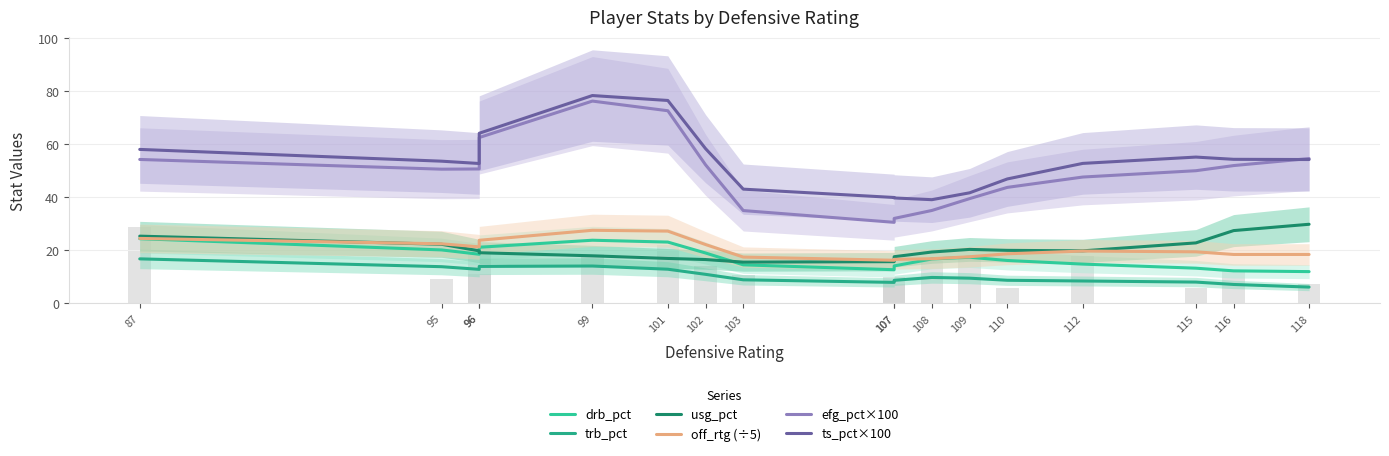

Reading left to right, list all the values displayed in this chart.

drb_pct: 87=24.4	95=20.2	96=18.5	96=21.2	99=23.8	101=23.1	102=19.0	103=14.5	107=12.7	107=14.1	108=16.8	109=17.4	110=16.2	112=14.8	115=13.3	116=12.3	118=12.0
trb_pct: 87=16.8	95=13.9	96=12.8	96=13.9	99=14.1	101=12.9	102=11.0	103=8.9	107=7.9	107=8.7	108=9.8	109=9.5	110=8.7	112=8.5	115=8.0	116=7.1	118=6.2
usg_pct: 87=25.4	95=22.3	96=19.8	96=19.1	99=17.9	101=17.0	102=16.5	103=15.6	107=15.8	107=17.6	108=19.4	109=20.4	110=20.0	112=19.8	115=22.8	116=27.5	118=29.8
off_rtg (÷5): 87=24.5	95=22.5	96=21.3	96=23.8	99=27.6	101=27.3	102=22.2	103=17.5	107=16.3	107=16.6	108=16.9	109=17.6	110=18.7	112=19.8	115=19.5	116=18.5	118=18.5
efg_pct×100: 87=54.3	95=50.6	96=50.7	96=62.6	99=76.3	101=72.7	102=52.3	103=35.0	107=30.6	107=32.0	108=35.0	109=39.5	110=43.8	112=47.7	115=50.0	116=52.0	118=54.6
ts_pct×100: 87=58.1	95=53.6	96=52.8	96=64.2	99=78.4	101=76.5	102=58.4	103=43.1	107=39.9	107=39.8	108=39.1	109=41.7	110=46.9	112=52.8	115=55.2	116=54.3	118=54.3